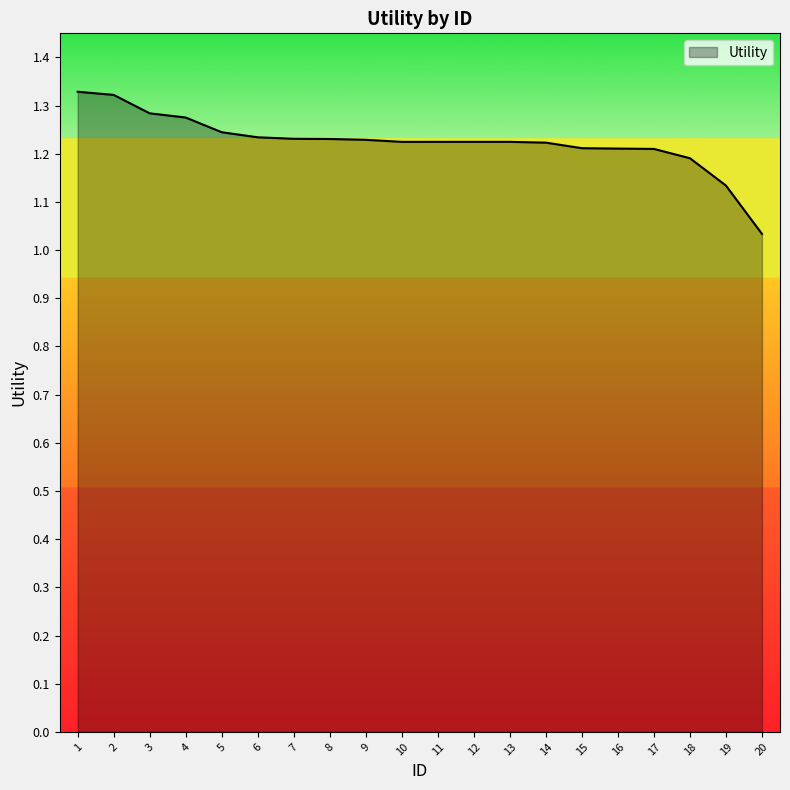

True or false: the data shows 0.8 at 1.

False